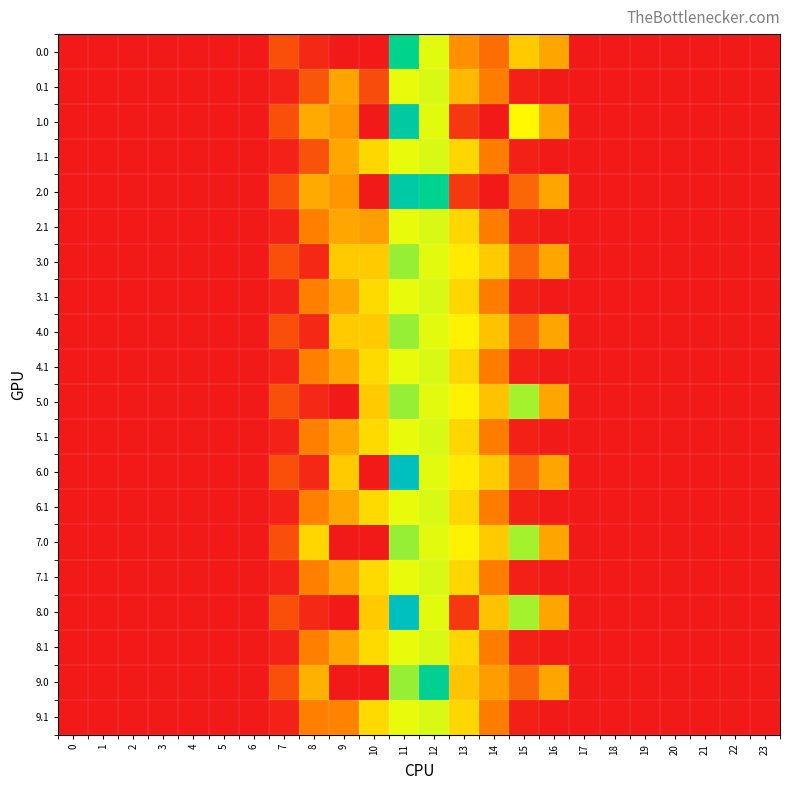

At 19, list the series in order from largest to smallest.

0.0, 0.1, 1.0, 1.1, 2.0, 2.1, 3.0, 3.1, 4.0, 4.1, 5.0, 5.1, 6.0, 6.1, 7.0, 7.1, 8.0, 8.1, 9.0, 9.1